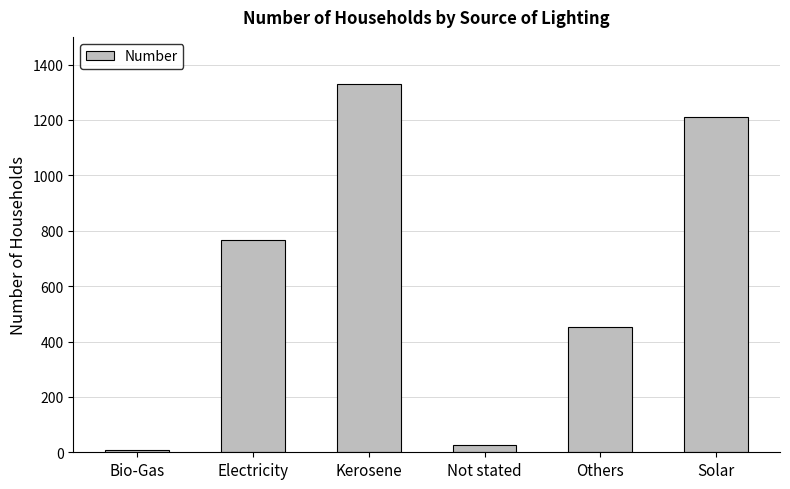

Is it true that the value at Electricity is 768?

True